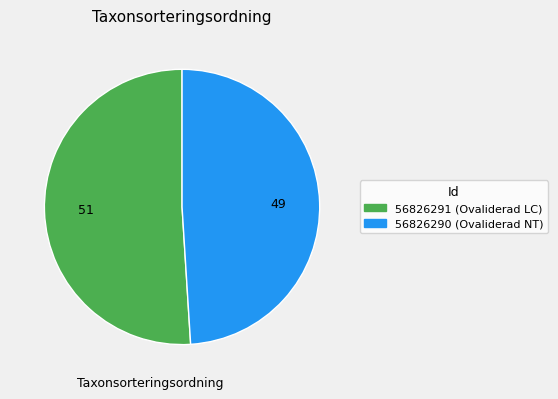

Rank the categories by value from highest to lowest.

56826291, 56826290